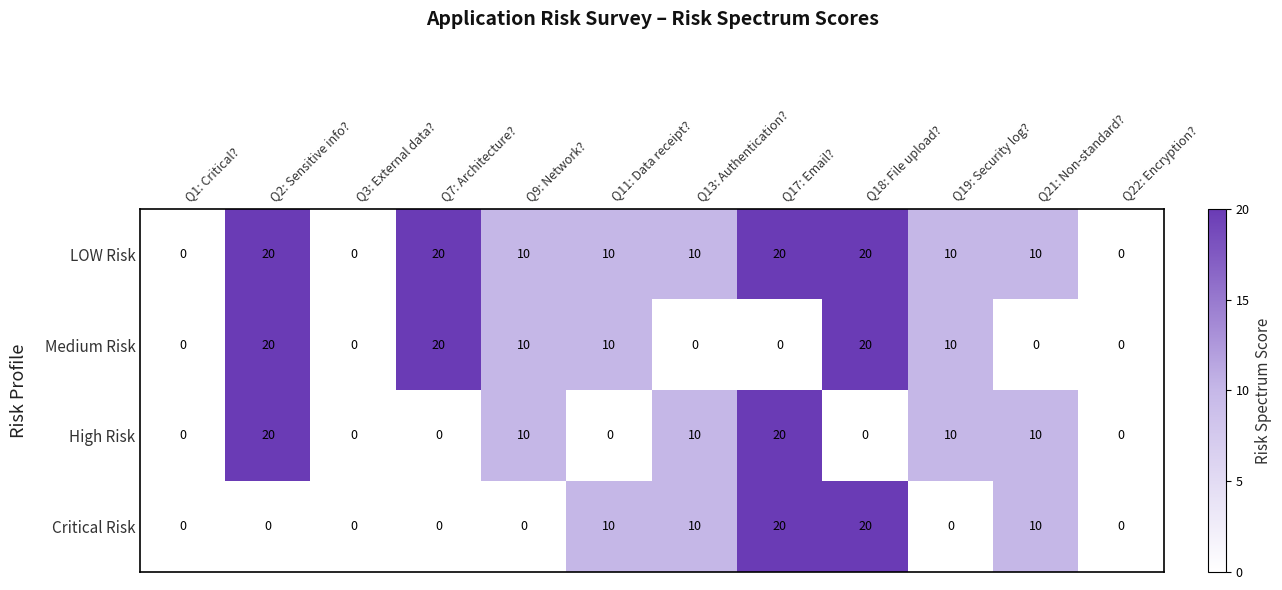

What is the spread (max minus min) of values at Q9: Network??

10